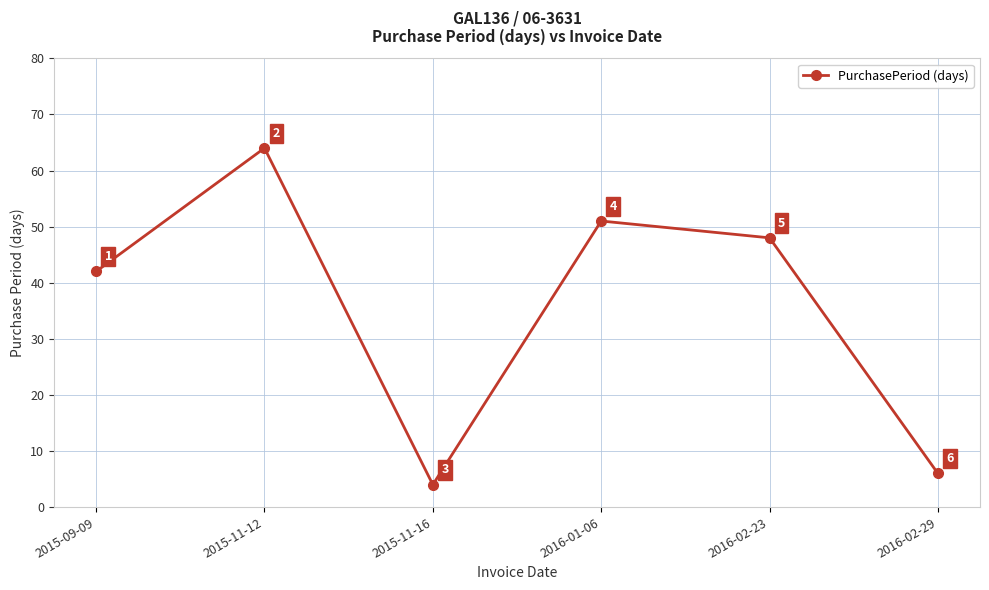

Reading left to right, list all the values displayed in this chart.

42	64	4	51	48	6